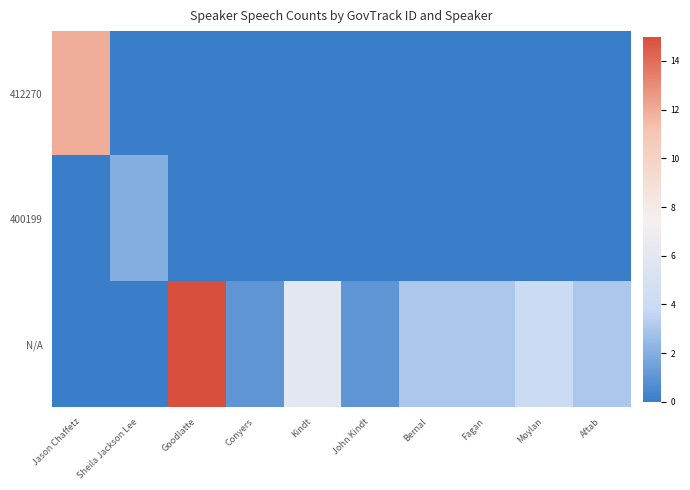

Reading left to right, what are all the values shown in this chart?

412270: Jason Chaffetz=12	Sheila Jackson Lee=0	Goodlatte=0	Conyers=0	Kindt=0	John Kindt=0	Bernal=0	Fagan=0	Moylan=0	Aftab=0
400199: Jason Chaffetz=0	Sheila Jackson Lee=2	Goodlatte=0	Conyers=0	Kindt=0	John Kindt=0	Bernal=0	Fagan=0	Moylan=0	Aftab=0
N/A: Jason Chaffetz=0	Sheila Jackson Lee=0	Goodlatte=15	Conyers=1	Kindt=6	John Kindt=1	Bernal=3	Fagan=3	Moylan=4	Aftab=3